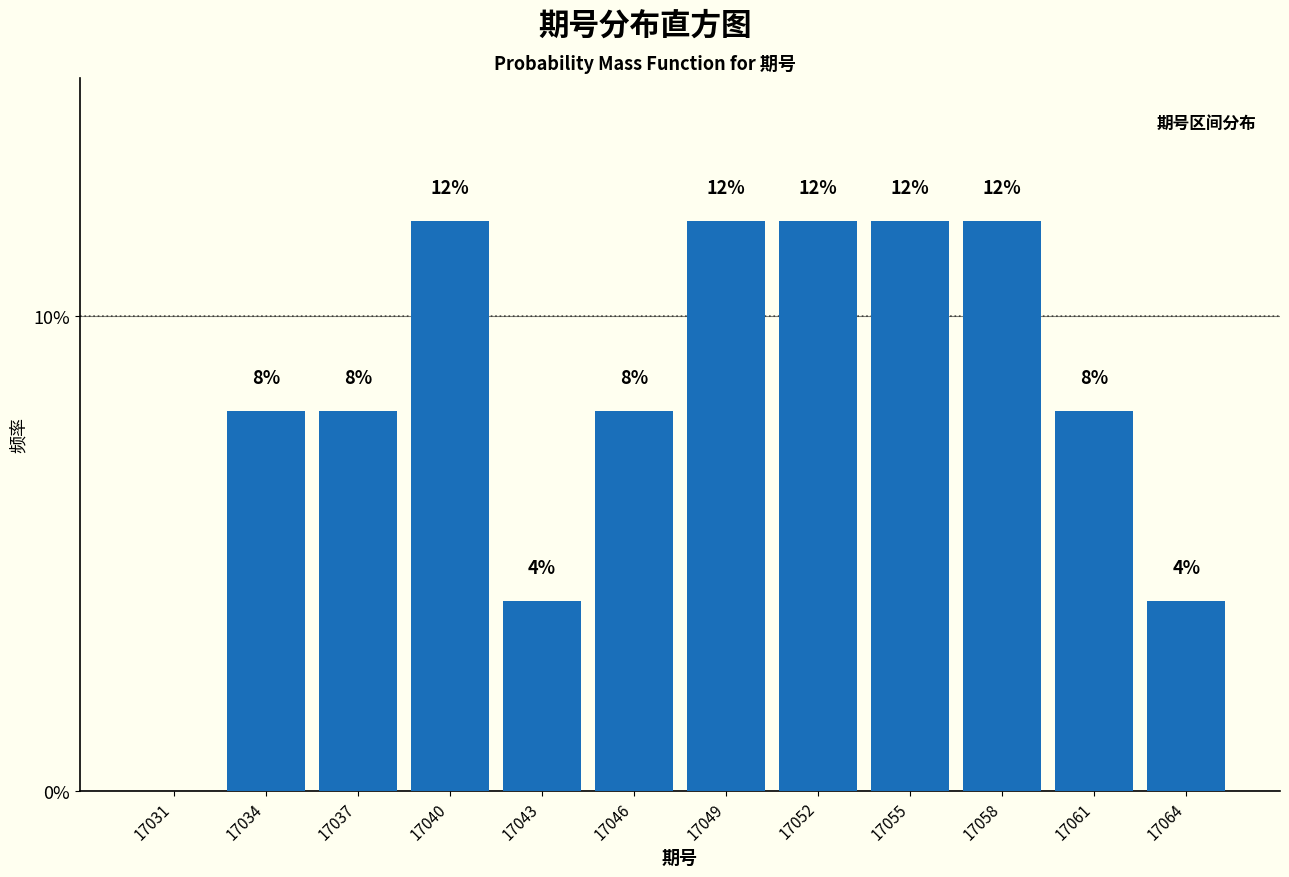

Reading left to right, transcribe all the data shown in this chart.

17031=0	17034=8	17037=8	17040=12	17043=4	17046=8	17049=12	17052=12	17055=12	17058=12	17061=8	17064=4